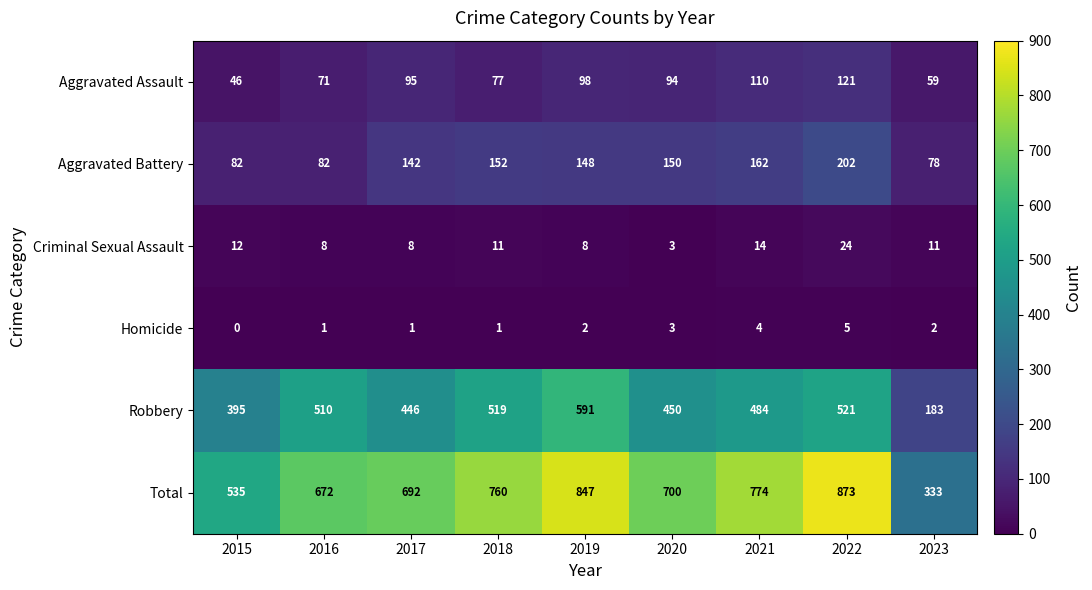

What is the spread (max minus min) of values at 2015?

535